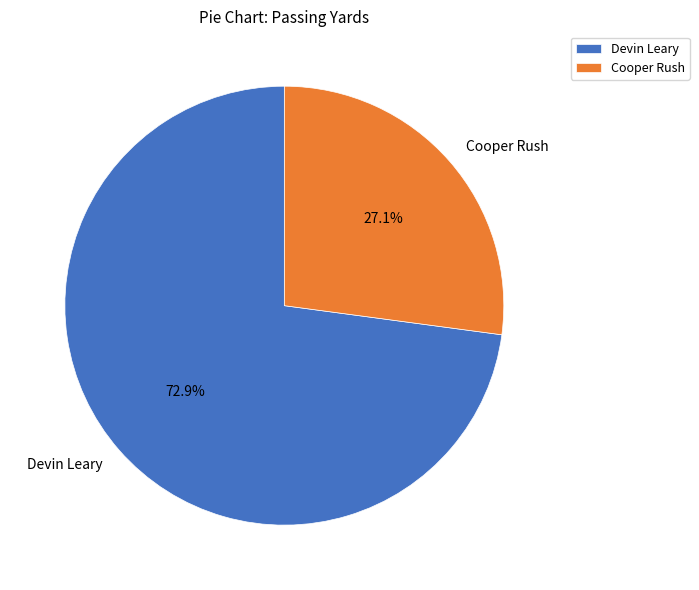

Is it true that Devin Leary is 73% of the pie?

True